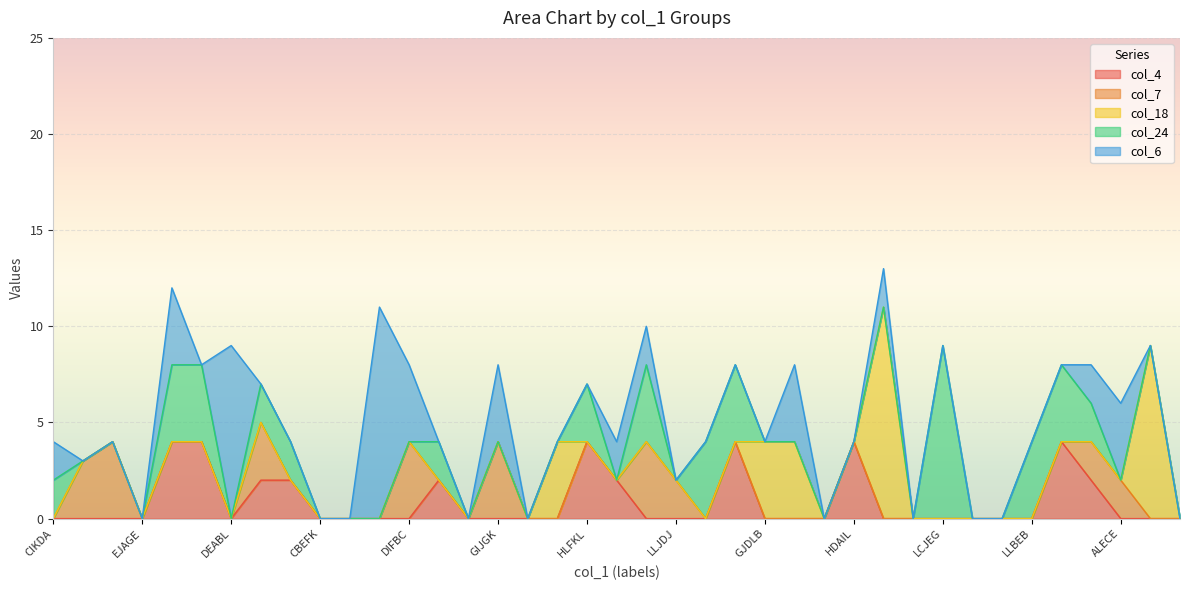

What is the spread (max minus min) of values at HJBLB?

11